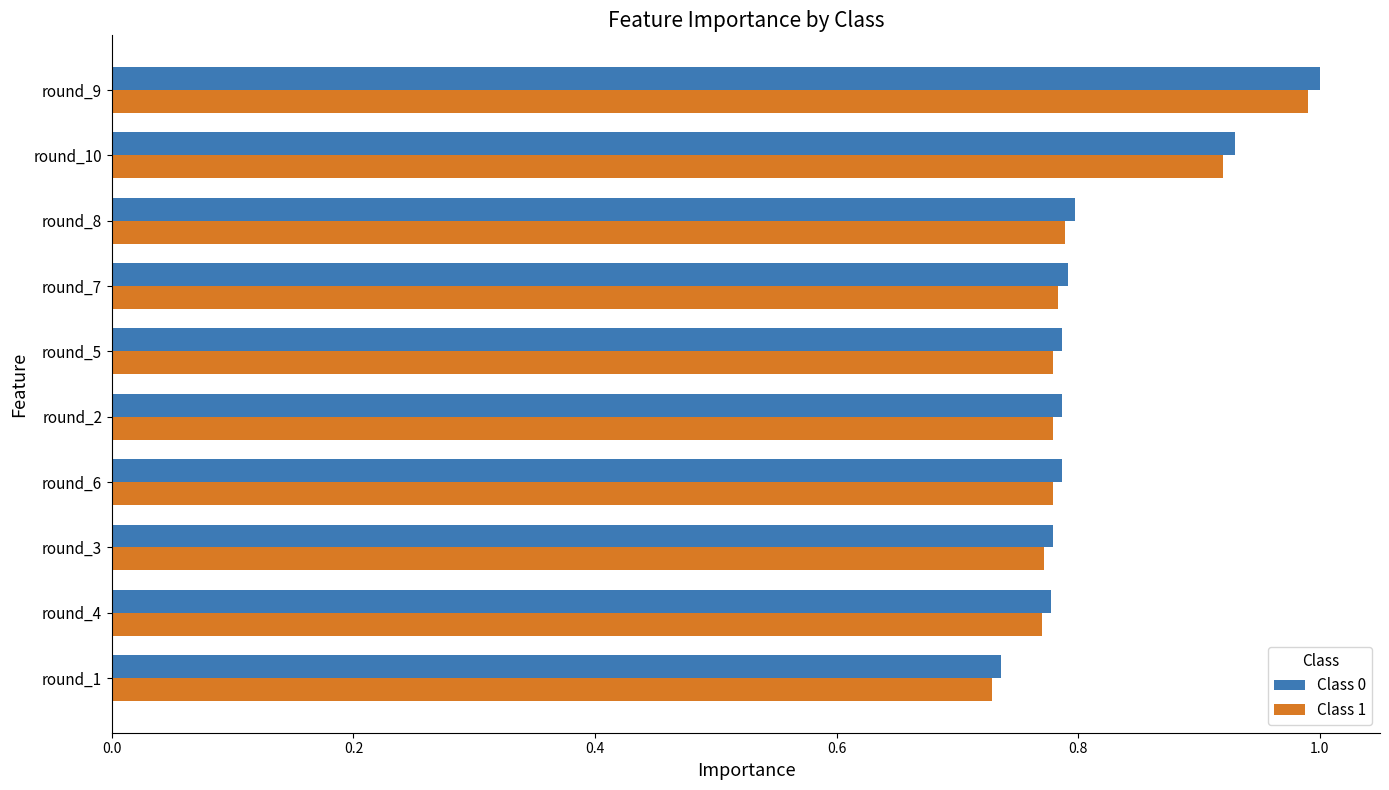

The Class 0 series shows 0.8 at round_5. True or false?

True